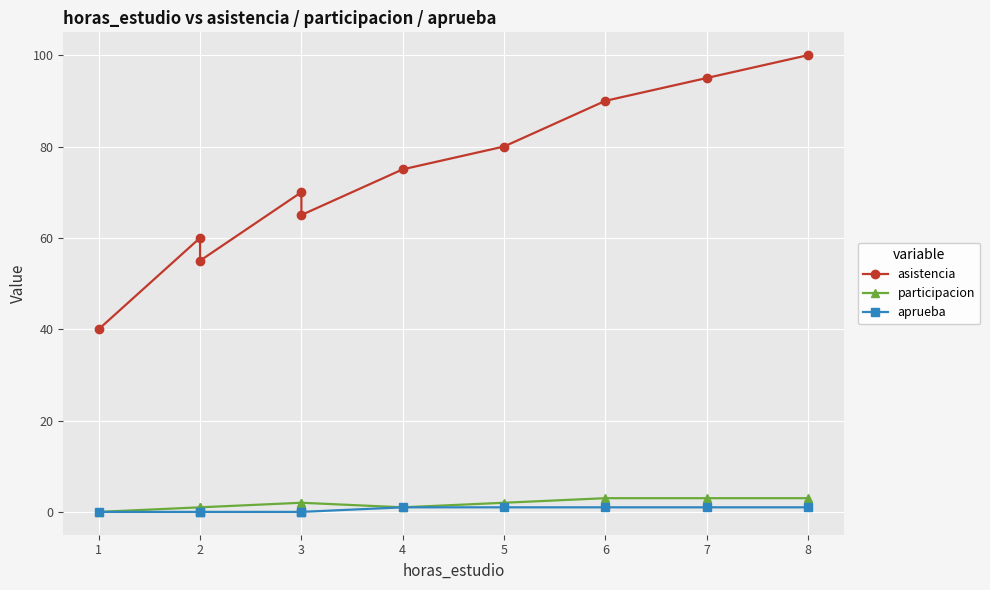

Reading left to right, transcribe all the data shown in this chart.

asistencia: 40	60	55	70	65	75	80	90	95	100
participacion: 0	1	1	2	2	1	2	3	3	3
aprueba: 0	0	0	0	0	1	1	1	1	1